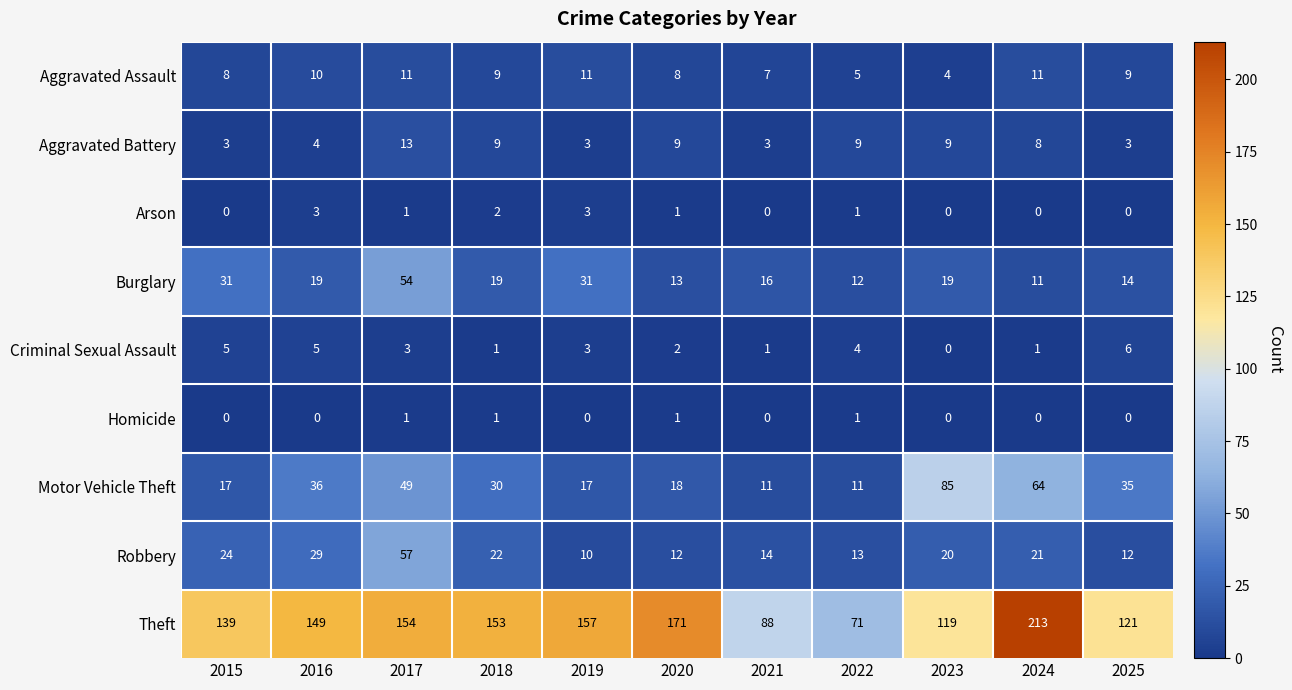

At which category is the sum across all series the highest?

2017